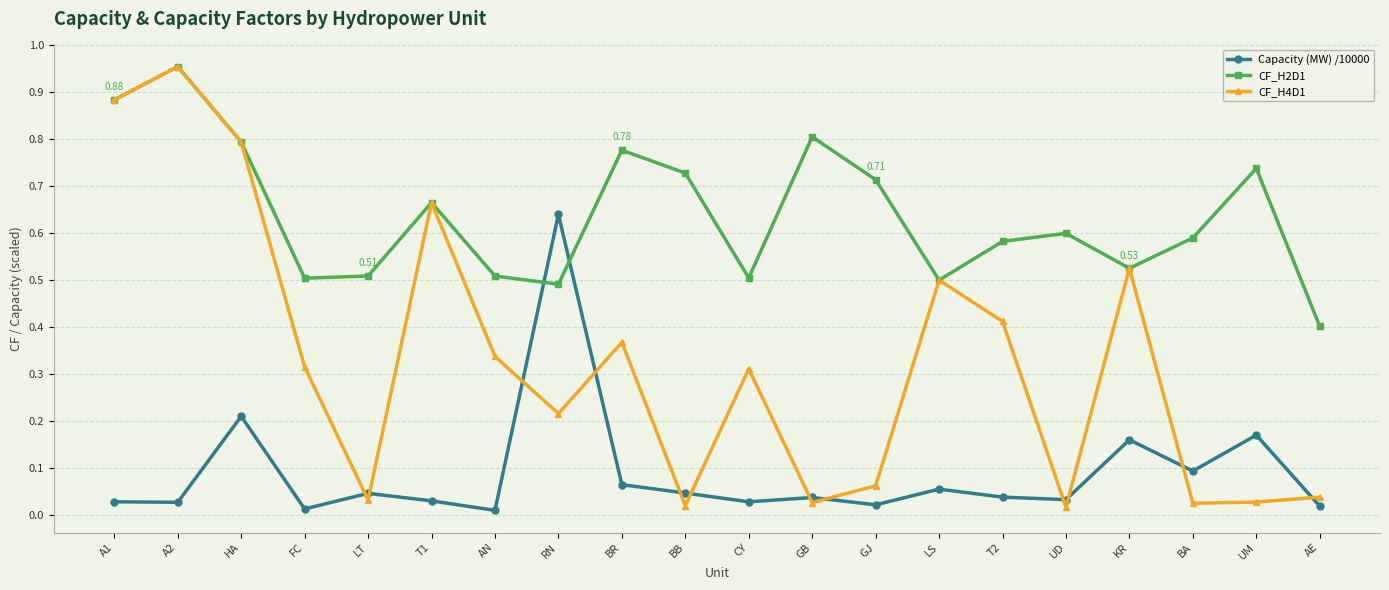

Which series has the widest spread of values?

CF_H4D1